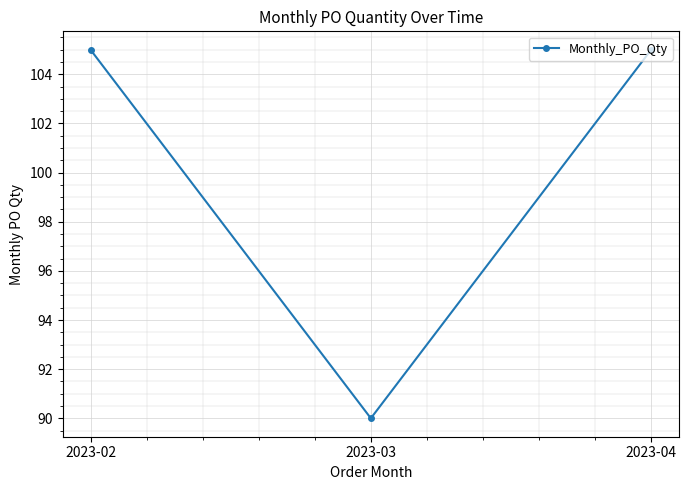

What is the change in value from 2023-02 to 2023-03?

-15